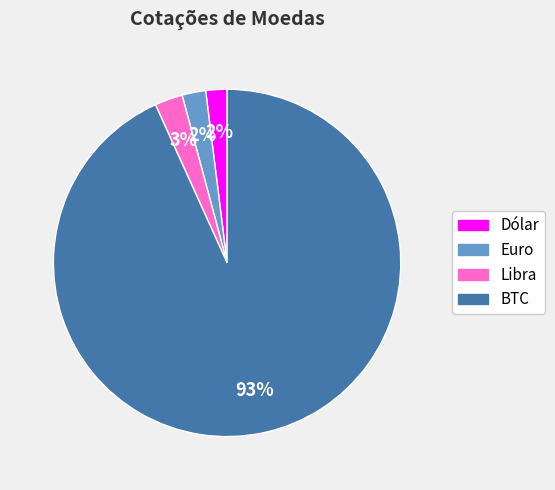

Is the sum of Euro and Dólar greater than half?

No